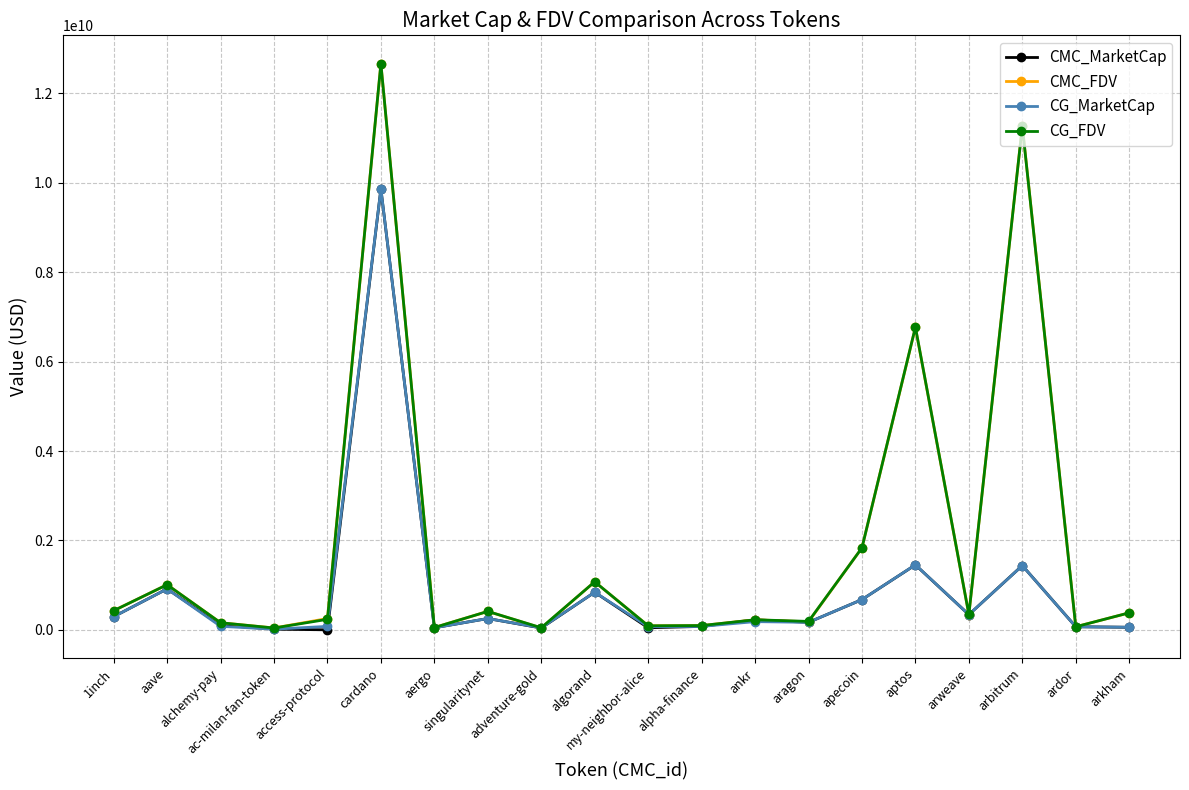

In CMC_MarketCap, how many points are lower than both neighbors (excluding endpoints)?

6